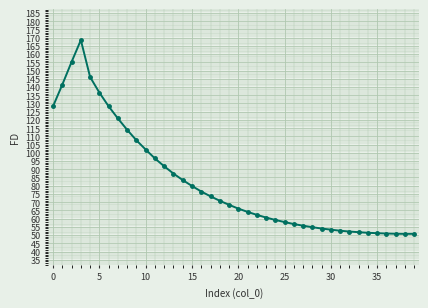

What is the minimum value shown in the chart?

50.7